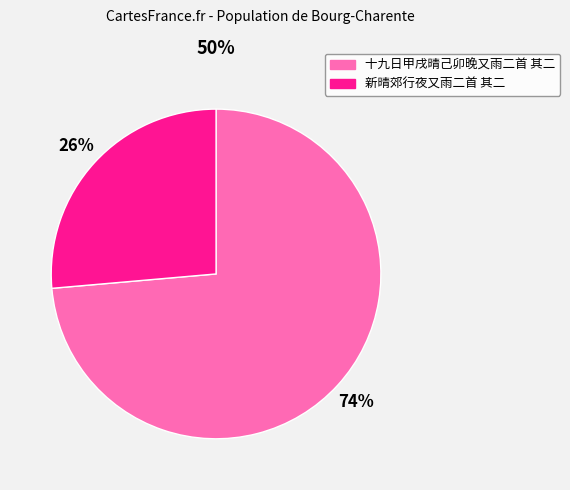

What percentage is the 十九日甲戌晴己卯晚又雨二首 其二 slice, to the nearest percent?

74%